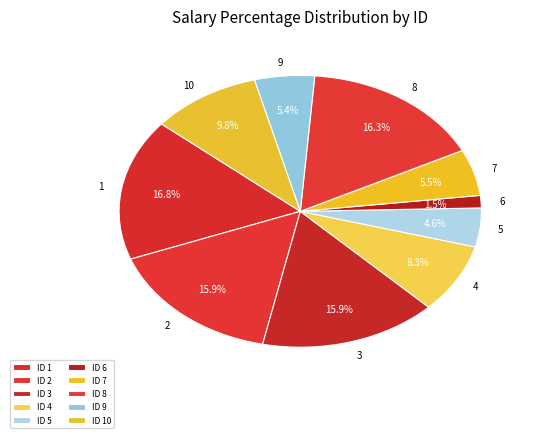

Count the number of slices in the pie.

10